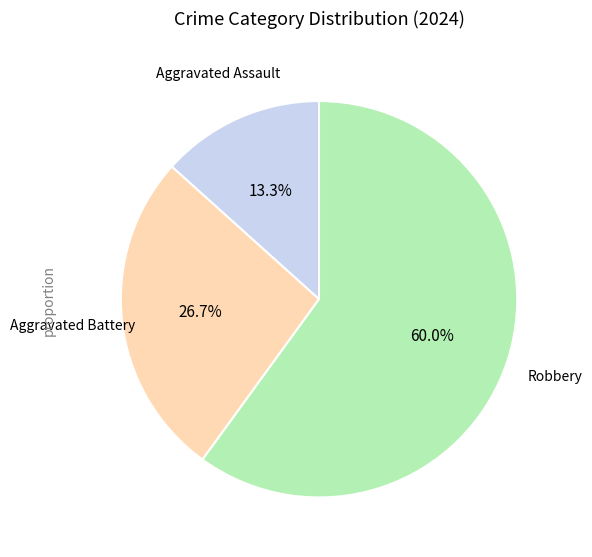

Is there a majority slice in this chart?

Yes